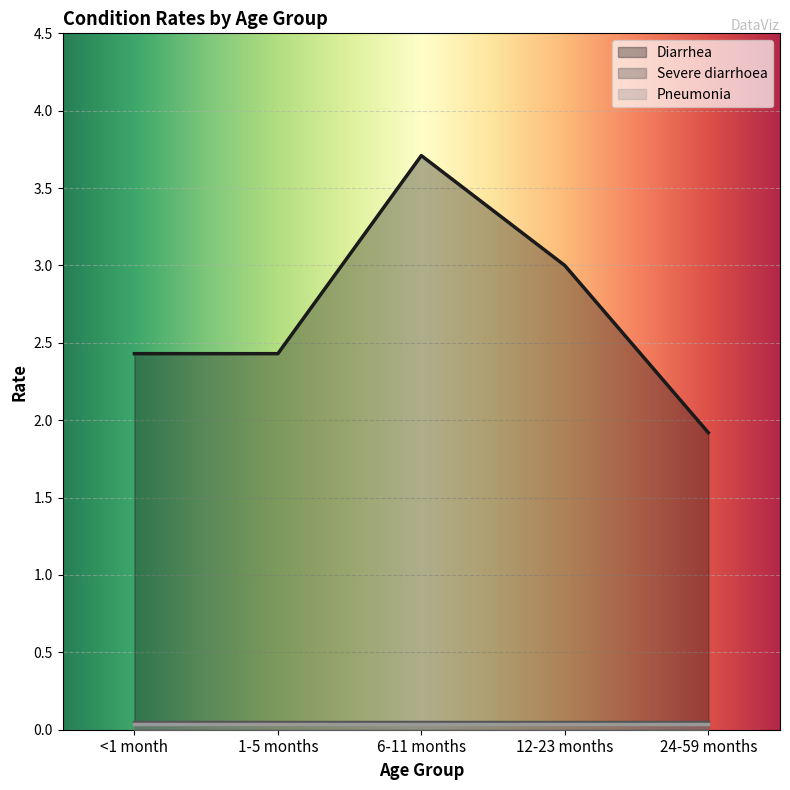

True or false: Severe diarrhoea has more than 2 points higher than both neighbors.

False